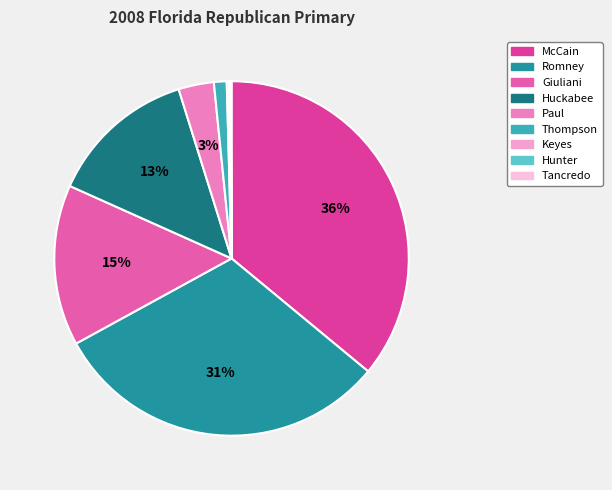

What is the largest slice in the pie chart?

McCain